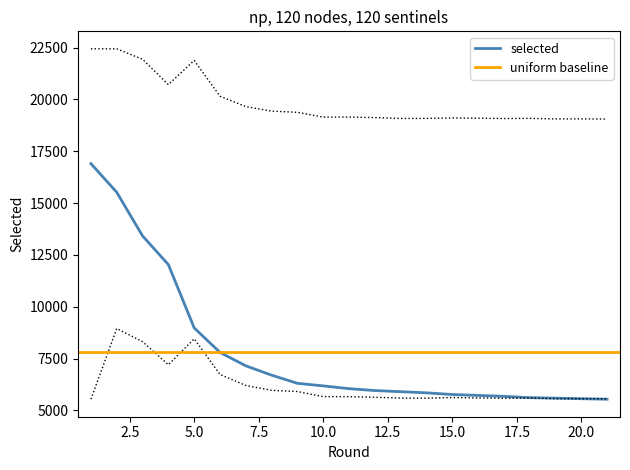

Is it true that transfers_balance_lower equals 8450.9 at 5?

True